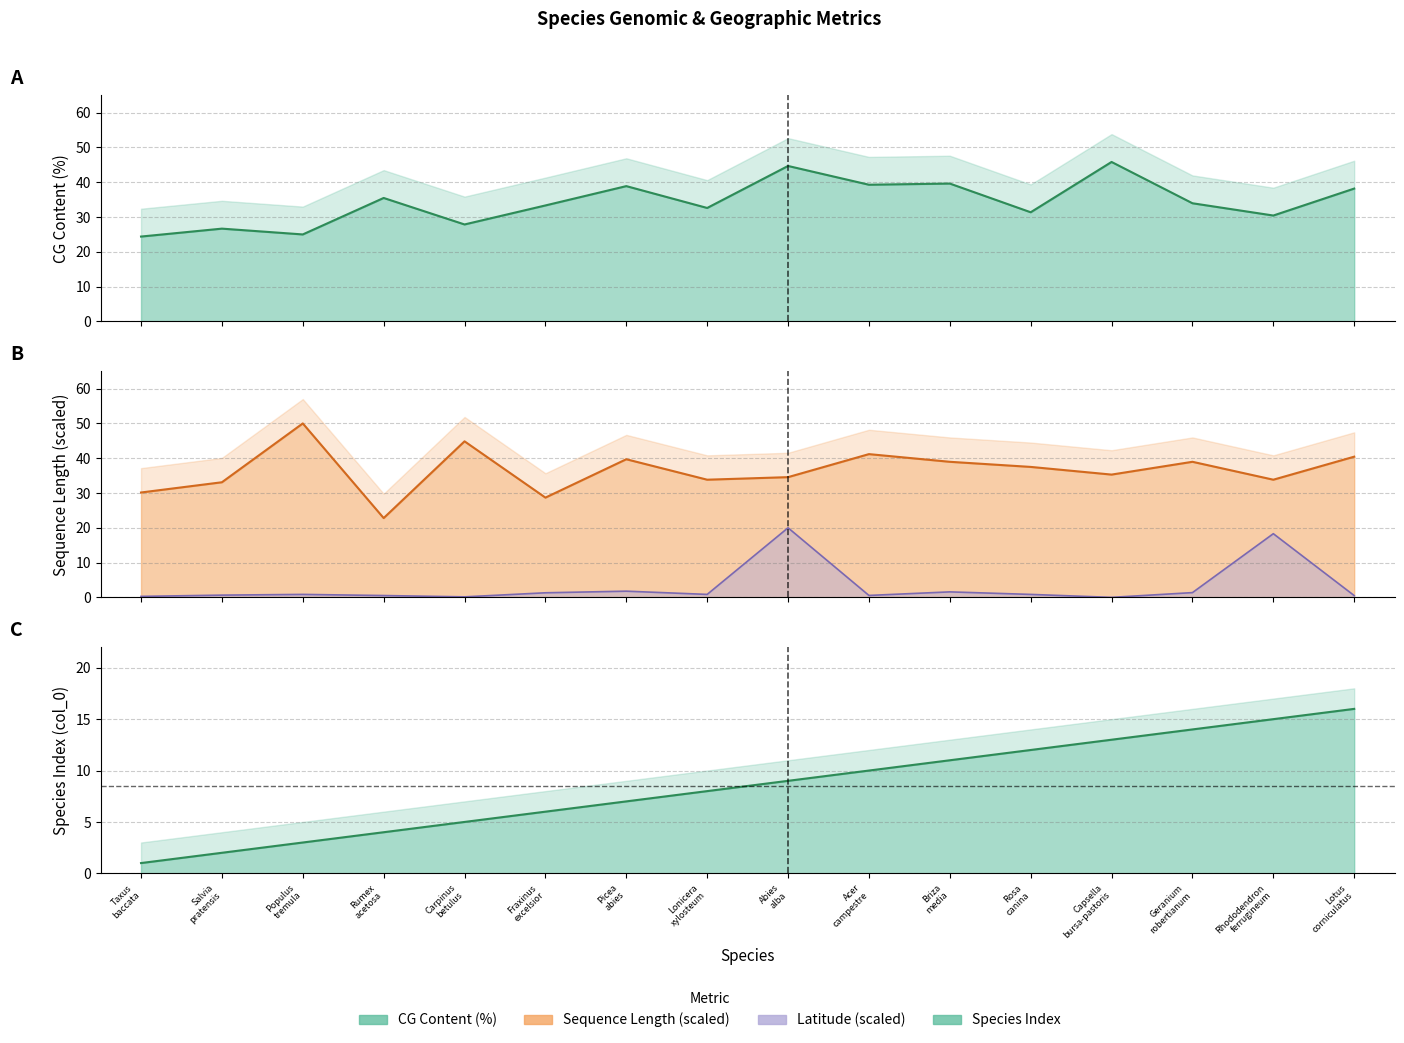

True or false: col_0 and longueur intersect in this chart.

False